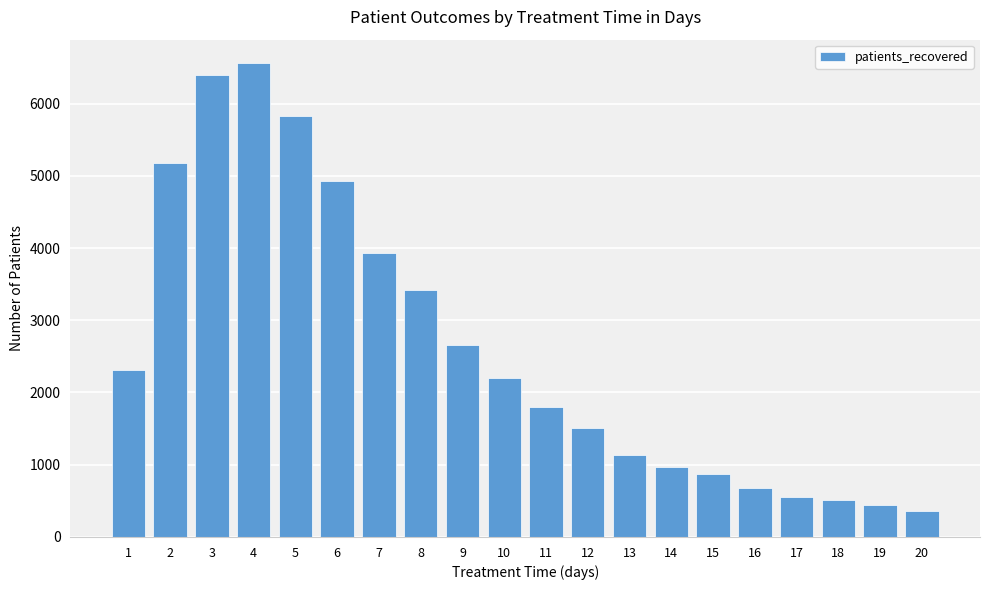

Which category has the lowest value across all series?

20